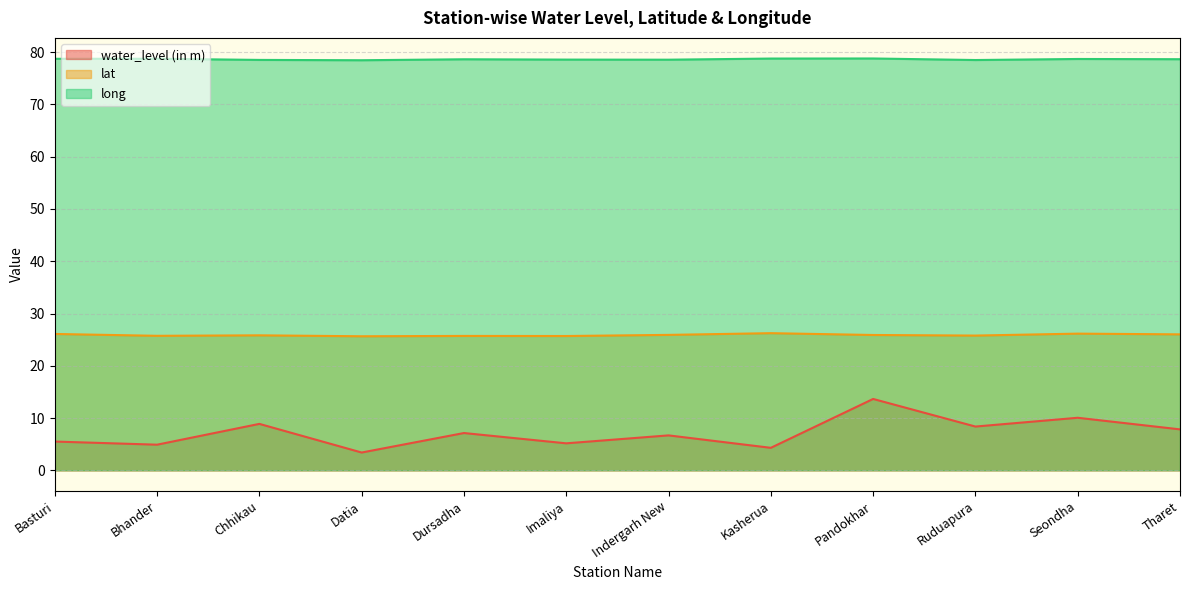

Which category has the lowest value in the water_level (in m) series?

Datia